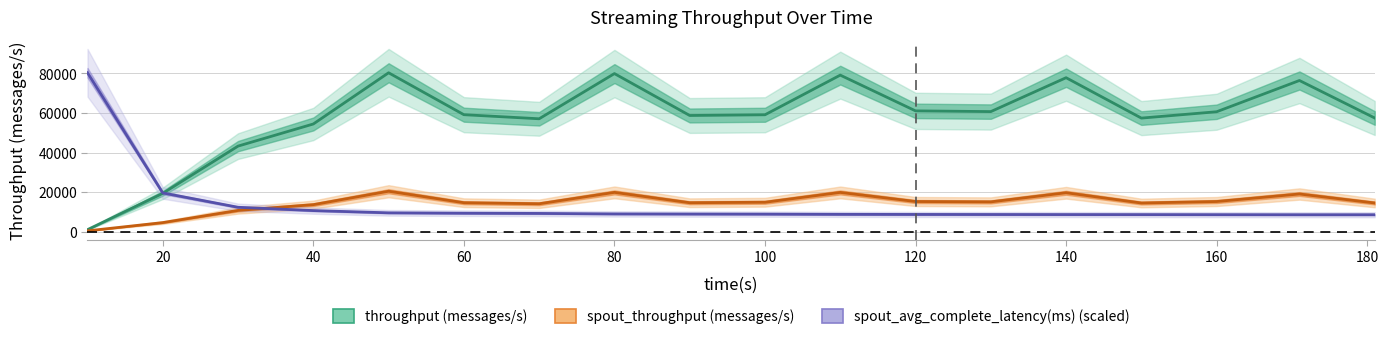

Which series changed the most between 100 and 140?

throughput (messages/s)